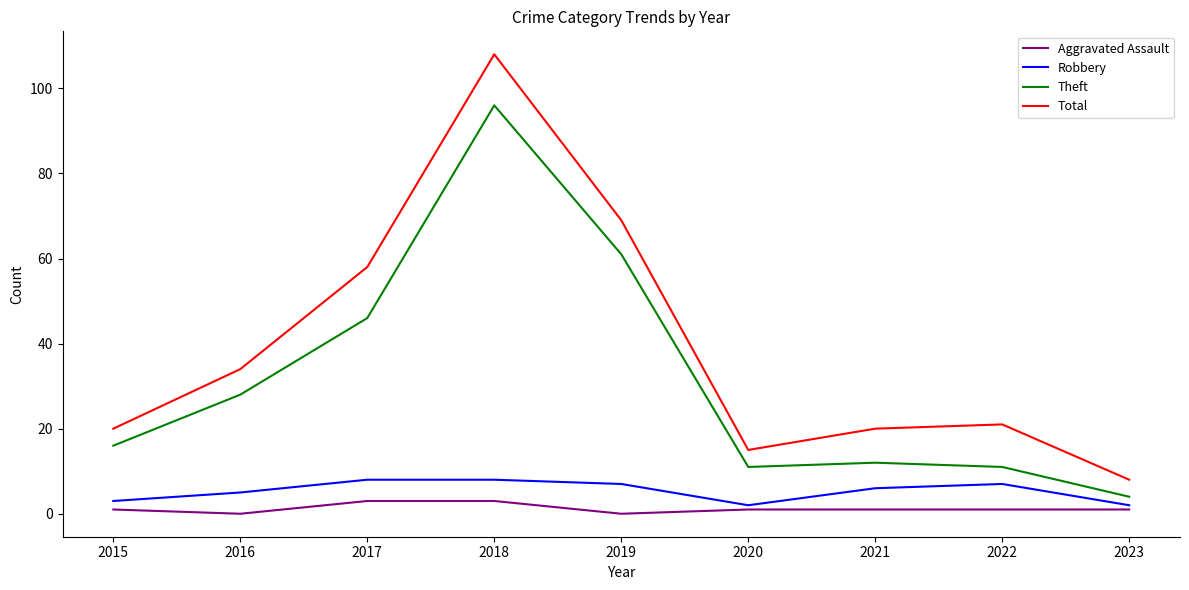

Is the value of Robbery at 2020 greater than the value of Aggravated Assault at 2017?

No